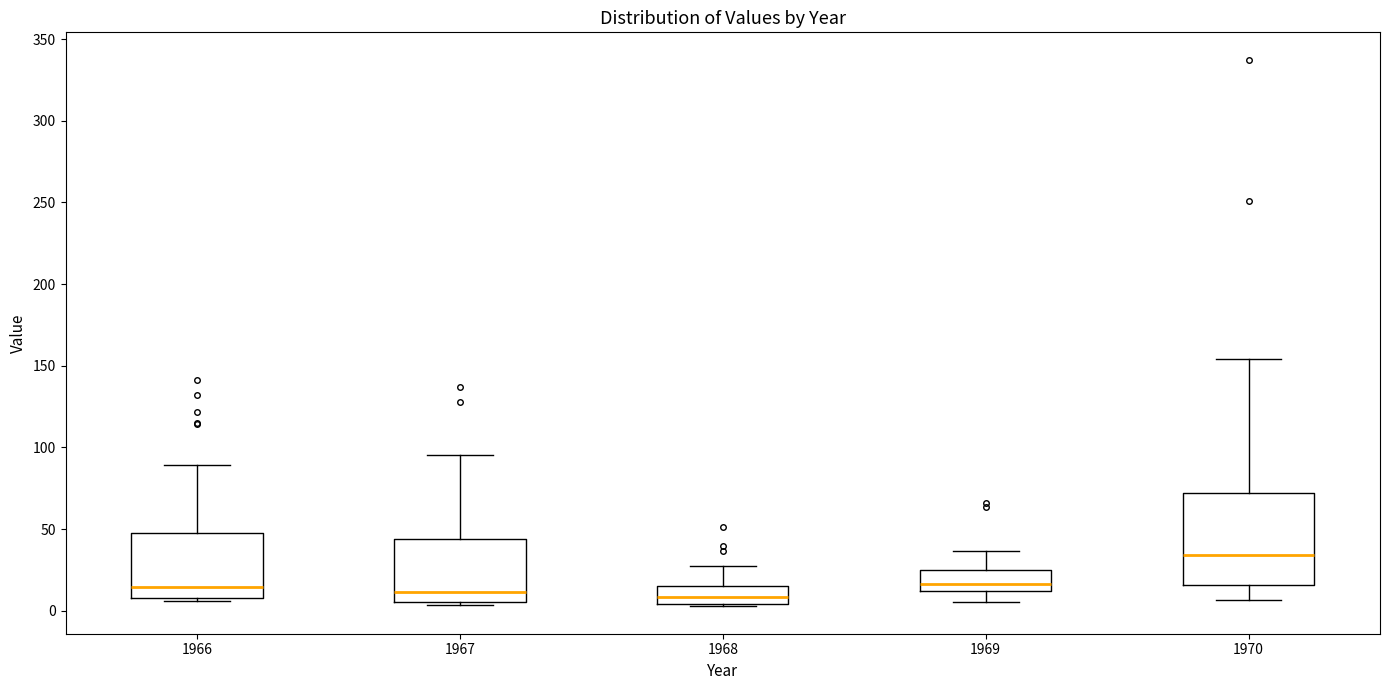

Reading left to right, read every box against the y-axis: the position of its median line, the range the box covers, and the ends of its whiskers. The values are not printed on the chart, so give them approximately, as read against the axis.

1966: median 15, box 10 to 45, whiskers 5 to 90
1967: median 10, box 5 to 45, whiskers 5 (just below the box's lower edge) to 95
1968: median 10, box 5 to 15, whiskers 5 (just below the box's lower edge) to 25
1969: median 15, box 10 to 25, whiskers 5 to 35
1970: median 35, box 15 to 70, whiskers 5 to 155